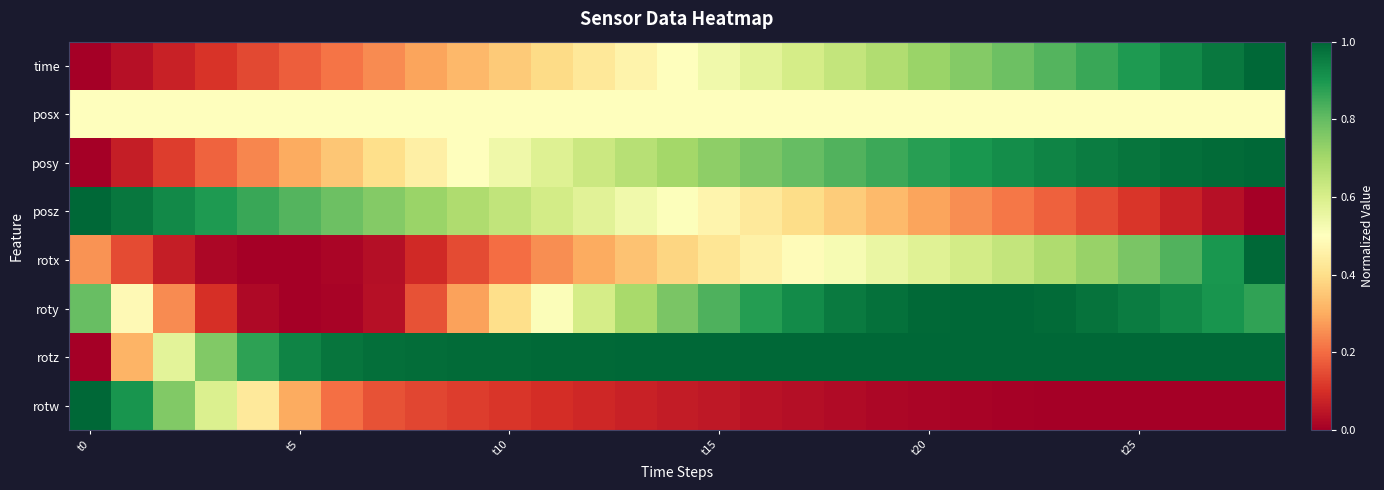

Count the number of categories in the chart.

29